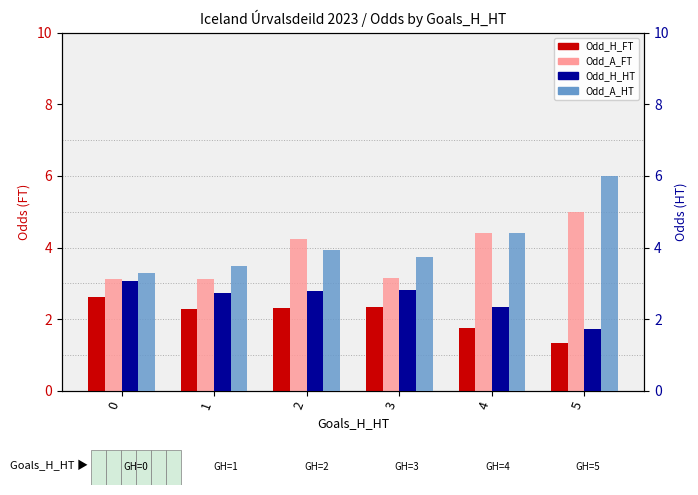

Reading left to right, extract all data points from this chart.

Odd_H_FT: 0=2.6	1=2.3	2=2.3	3=2.3	4=1.8	5=1.3
Odd_A_FT: 0=3.1	1=3.1	2=4.2	3=3.1	4=4.4	5=5.0
Odd_H_HT: 0=3.1	1=2.7	2=2.8	3=2.8	4=2.3	5=1.7
Odd_A_HT: 0=3.3	1=3.5	2=3.9	3=3.7	4=4.4	5=6.0